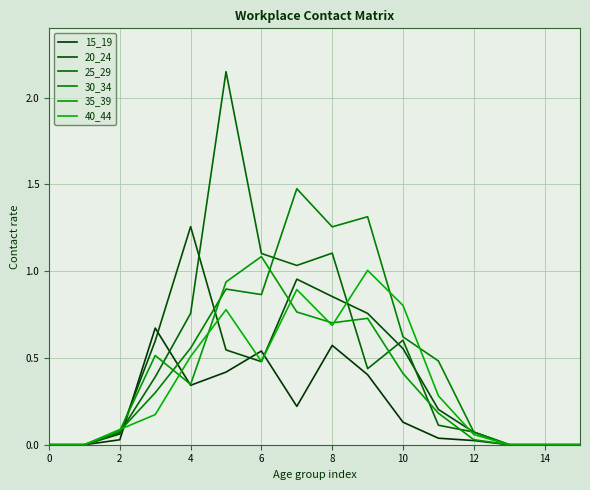

Does the chart have visible grid lines?

Yes